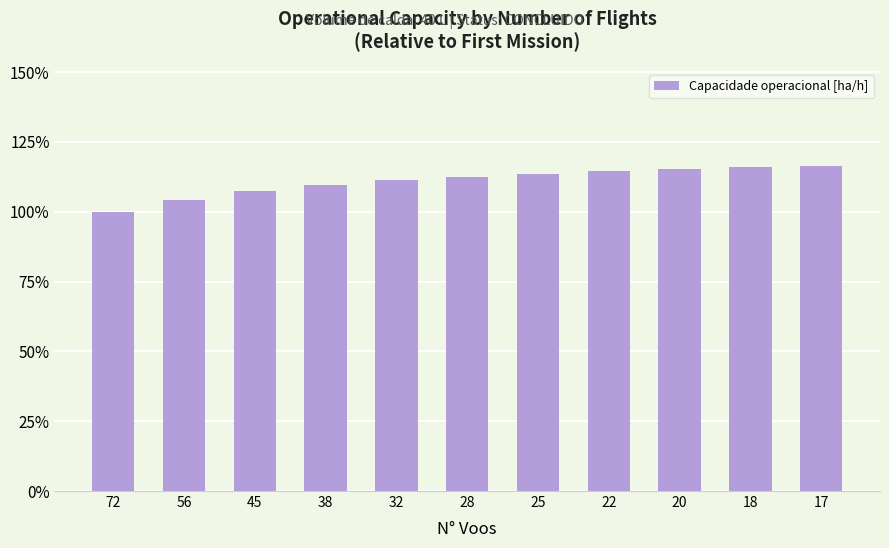

What is the ratio of the value at 32 to the value at 25?

1.0